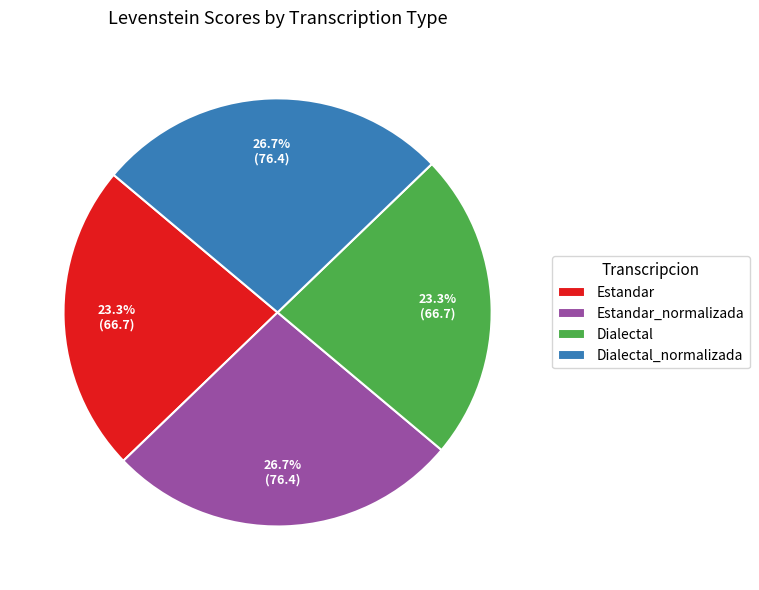

Does any single category account for the majority?

No